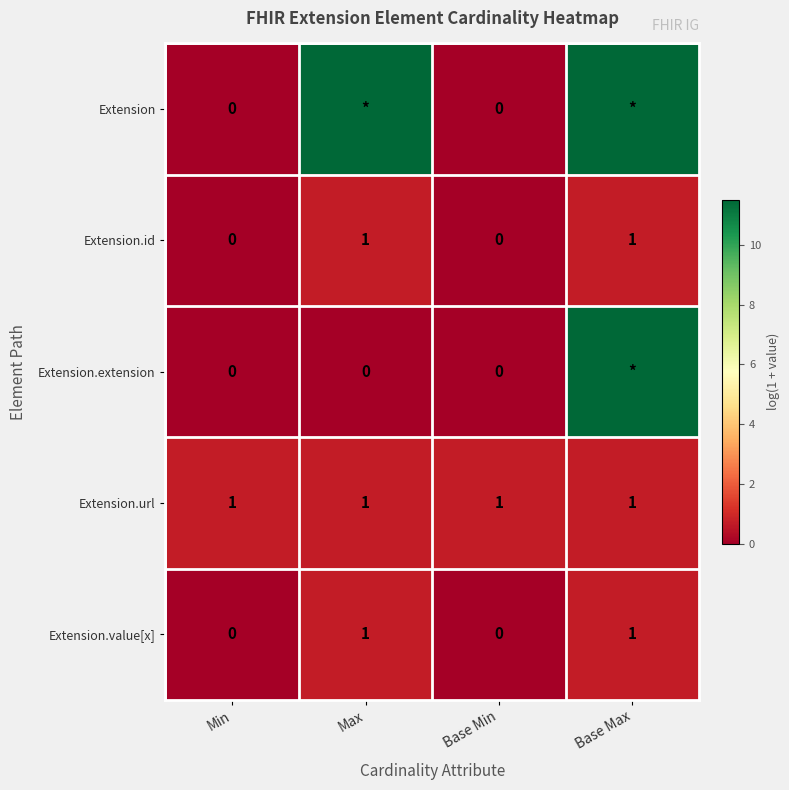

Which has a higher value, Max or Base Max?

Max